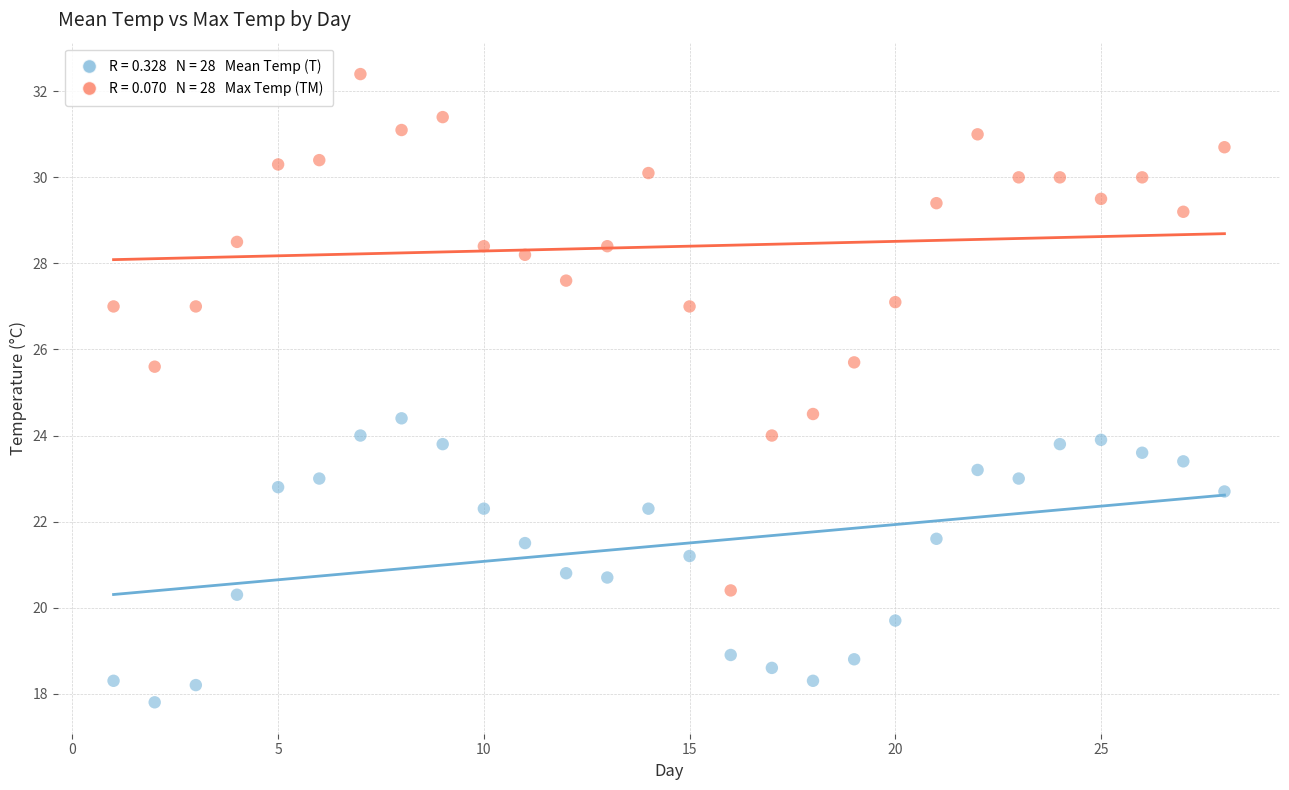

Across all data points, what is the range of X values (max minus min)?

27.0